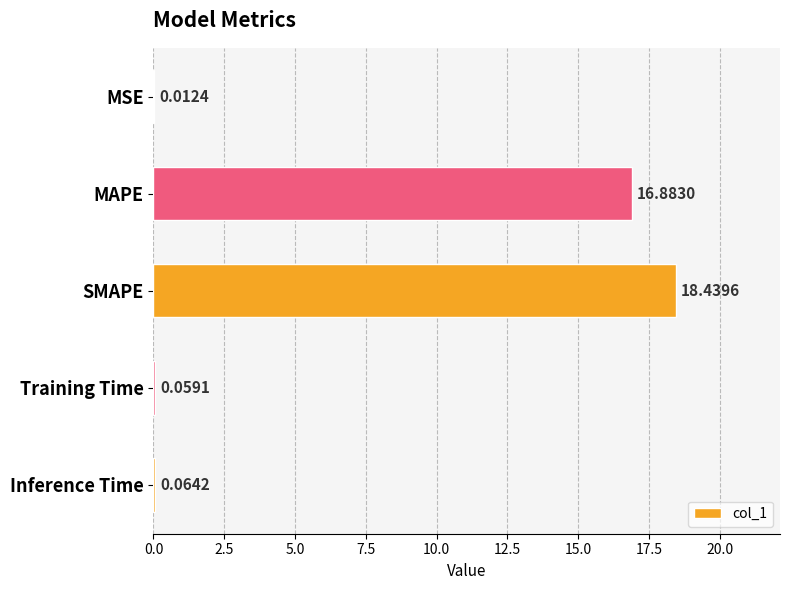

At which label is the value closest to 9?

MAPE